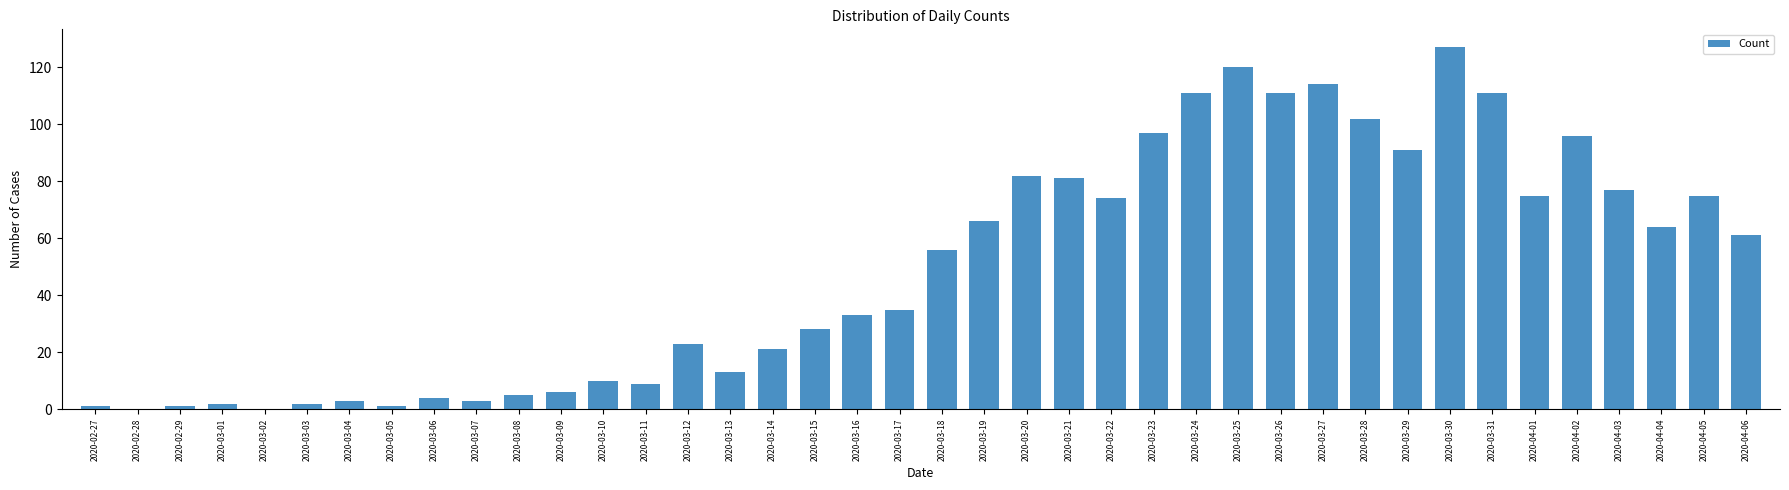

What is the sum of the values at 2020-03-14 and 2020-03-04?

24